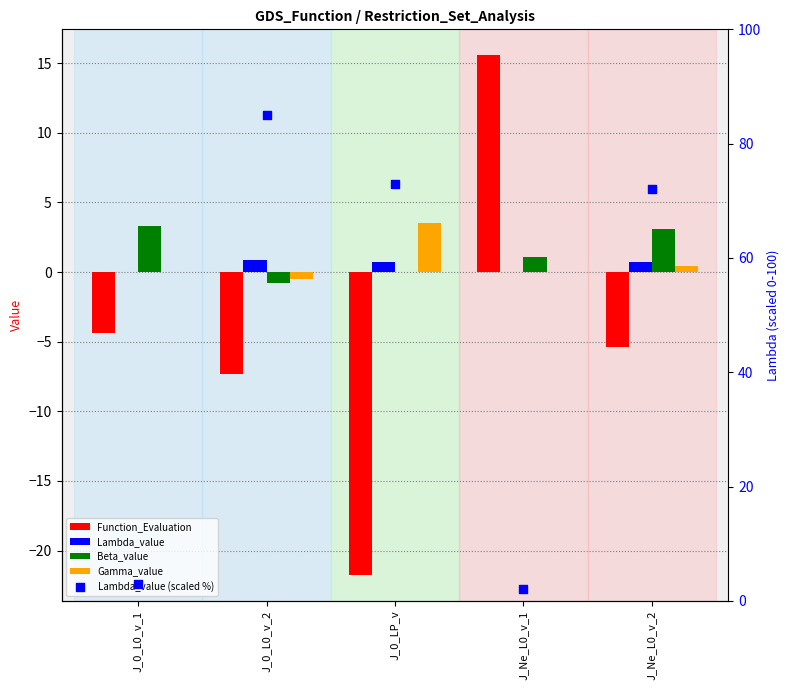

What is the total value across all series at J_0_LP_v?

55.5